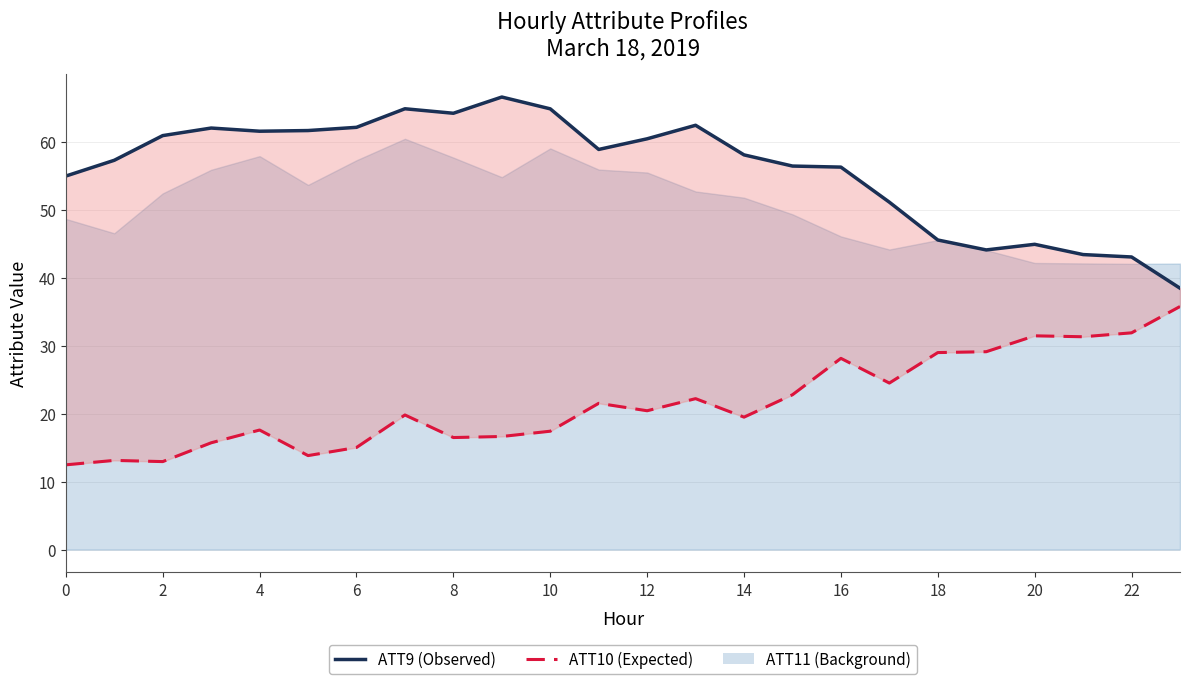

How many data points does each series have?

24